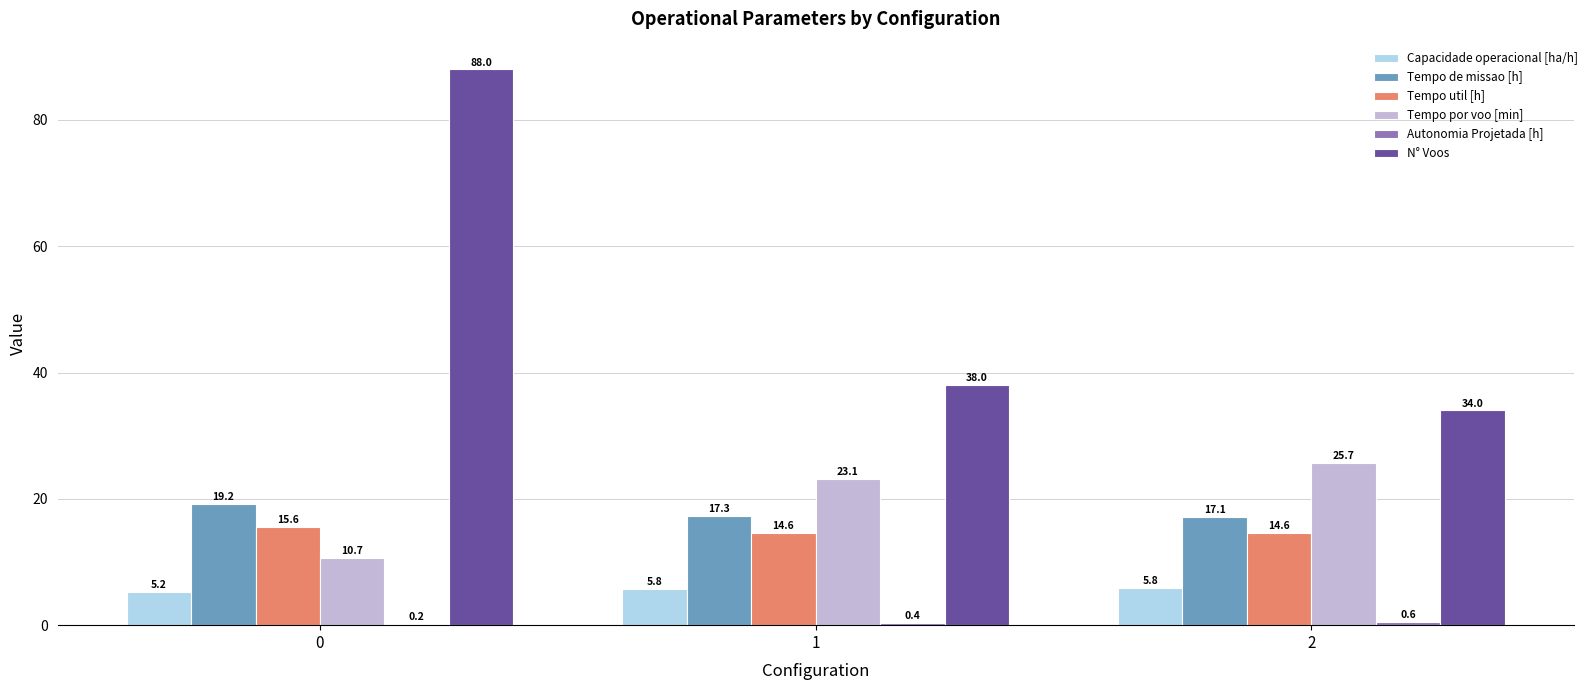

Which series changed the most between 1 and 2?

N° Voos